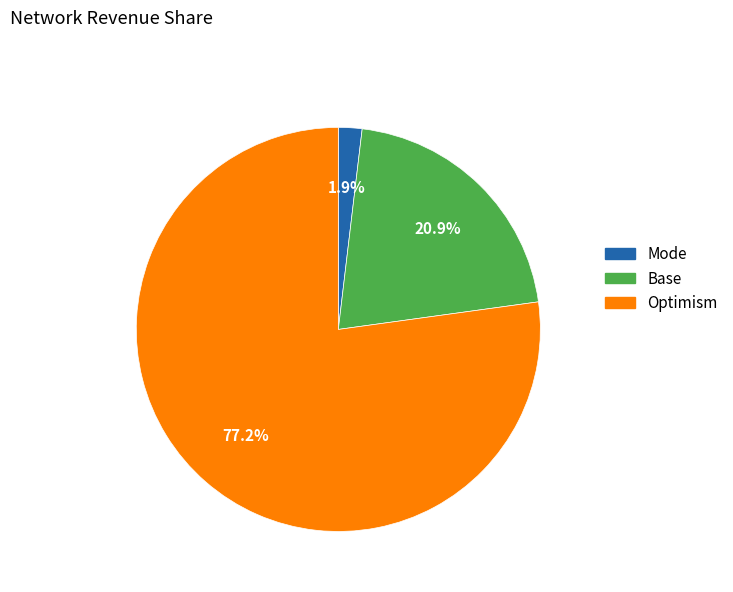

Is there a majority slice in this chart?

Yes